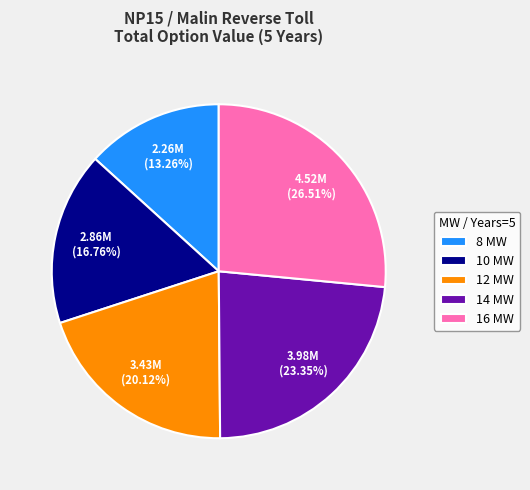

Combined, what portion of the pie is 10 MW and 8 MW?

30.0%